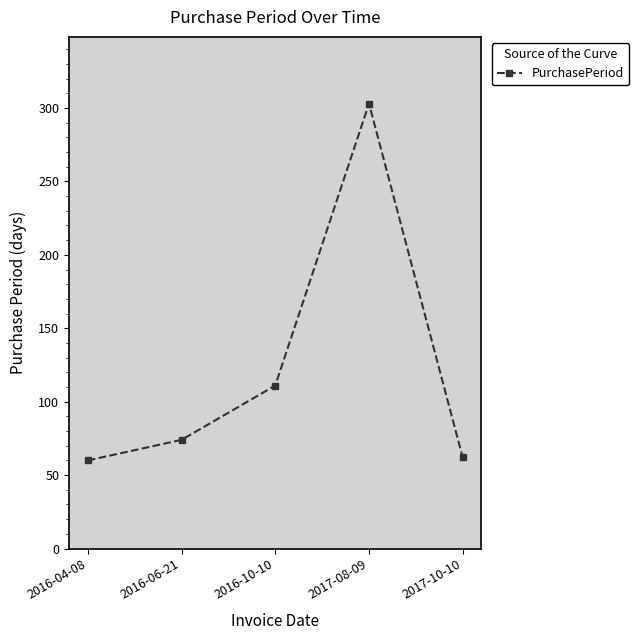

What is the greatest value displayed?

303